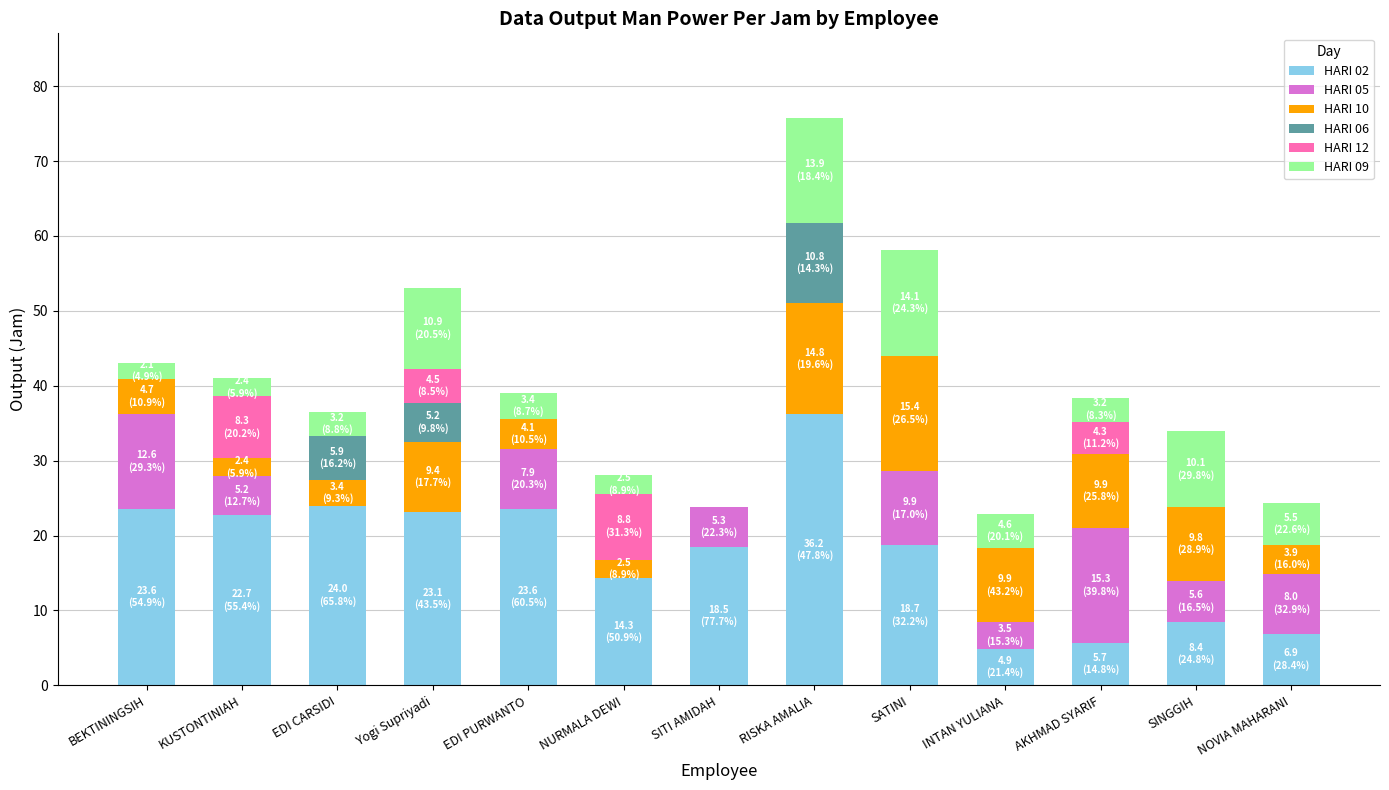

What is the maximum value for HARI 02?

36.2